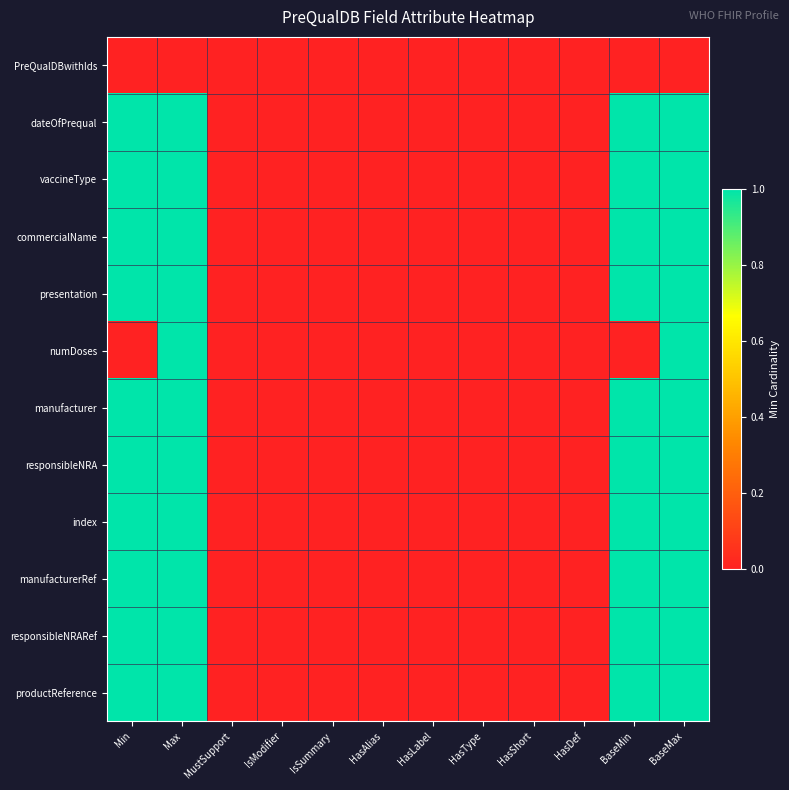

At which category does the chart reach its peak across all series?

Min